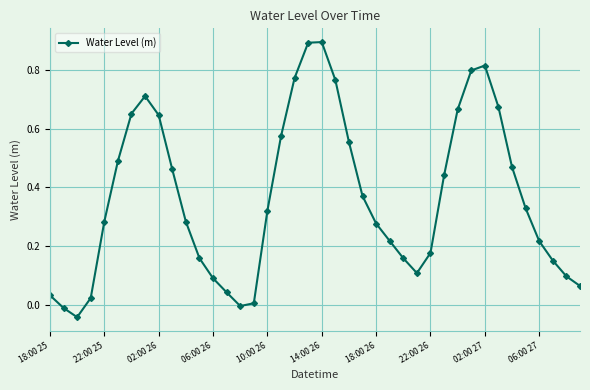

What is the maximum value shown in the chart?

0.9